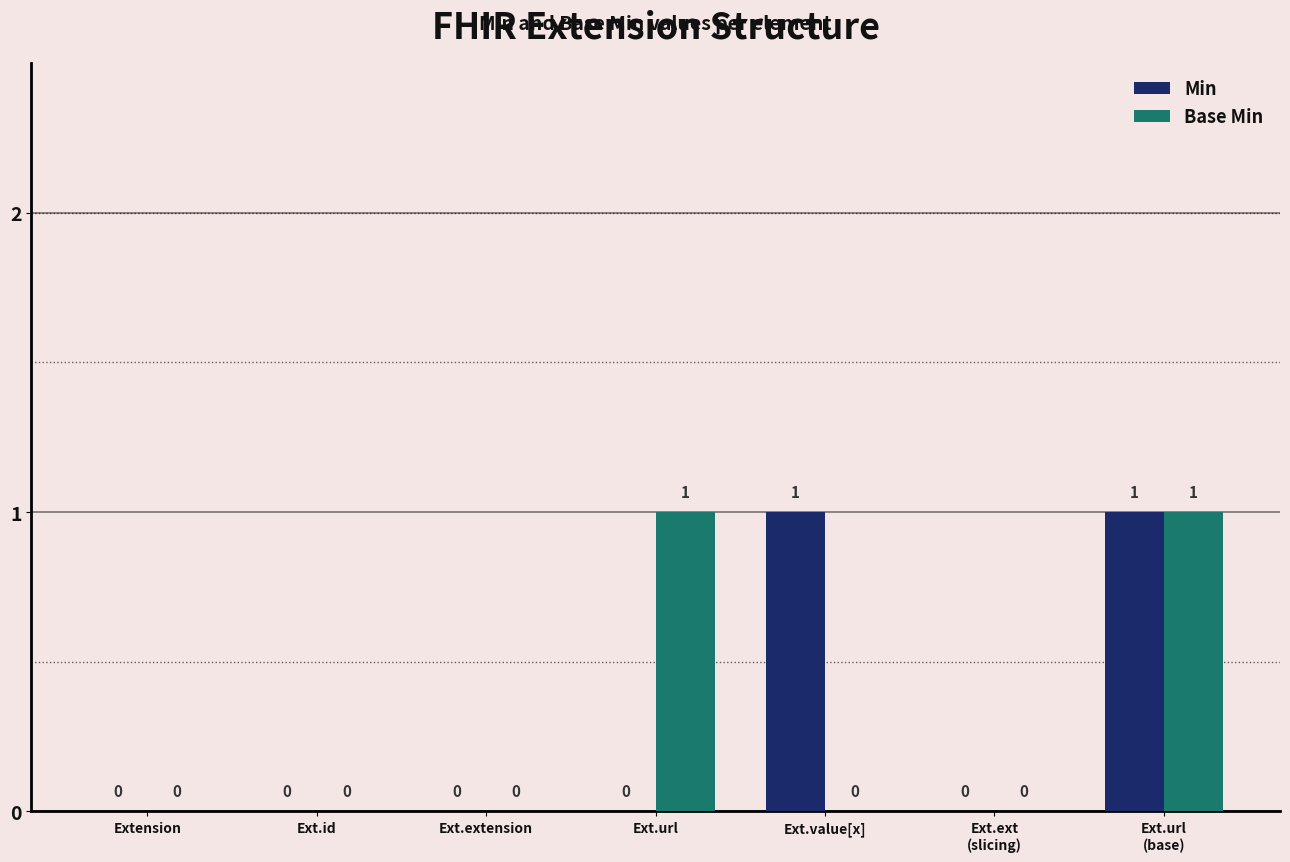

The value of Min at Ext.id is 0. True or false?

True